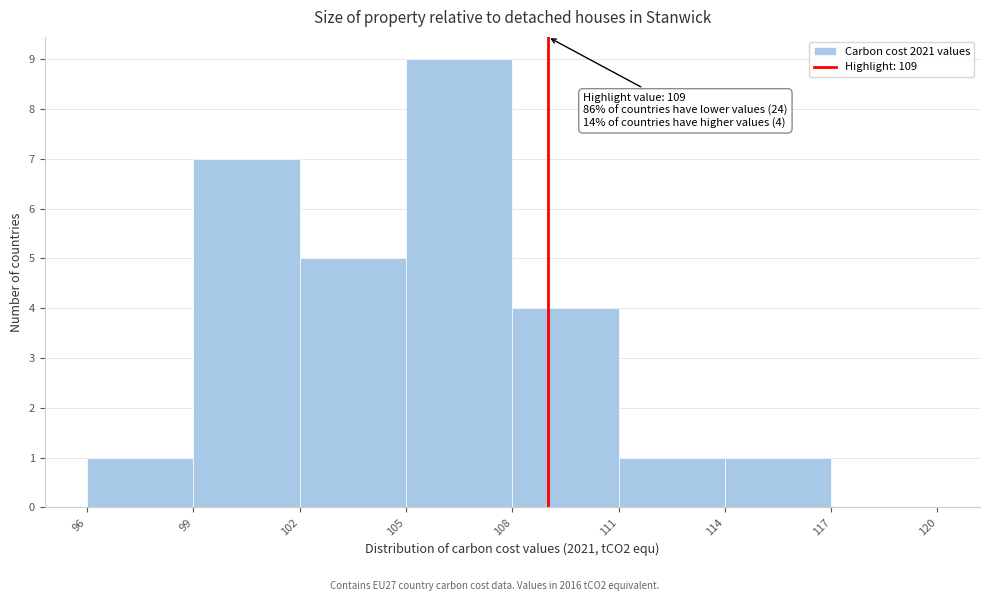

Which range on the x-axis has the tallest bar?

105 to 108